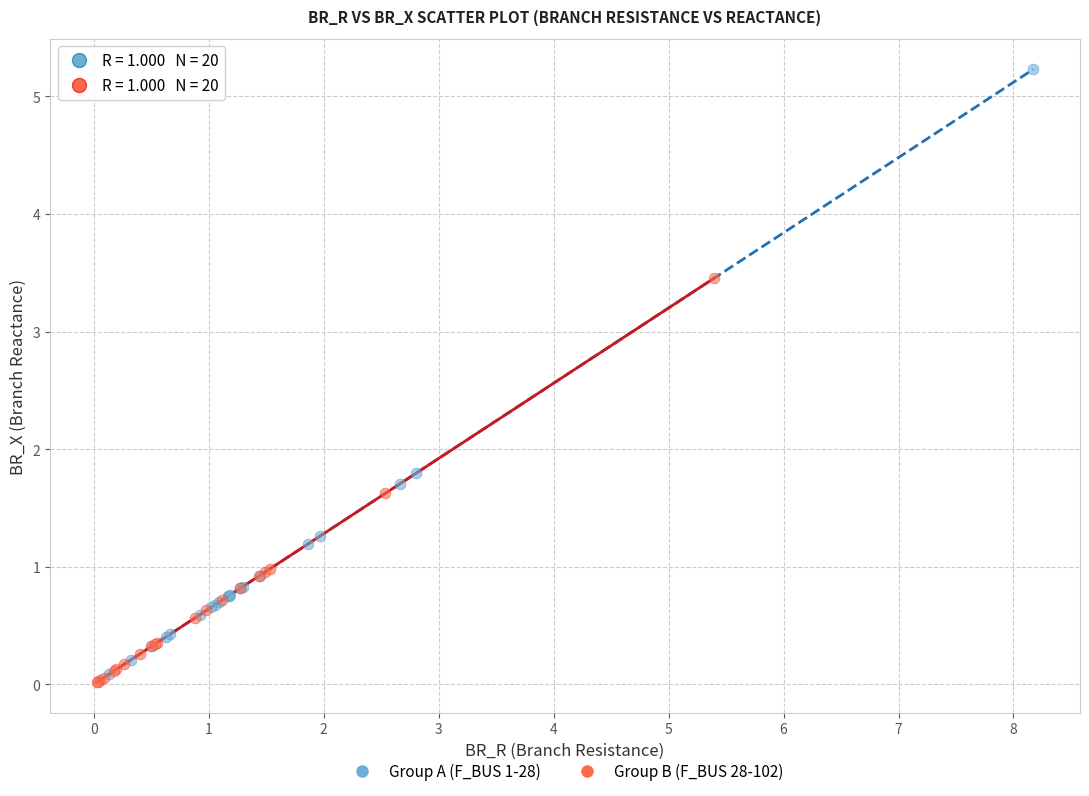

Which series contains the highest Y value?

Group A (F_BUS 1-28)